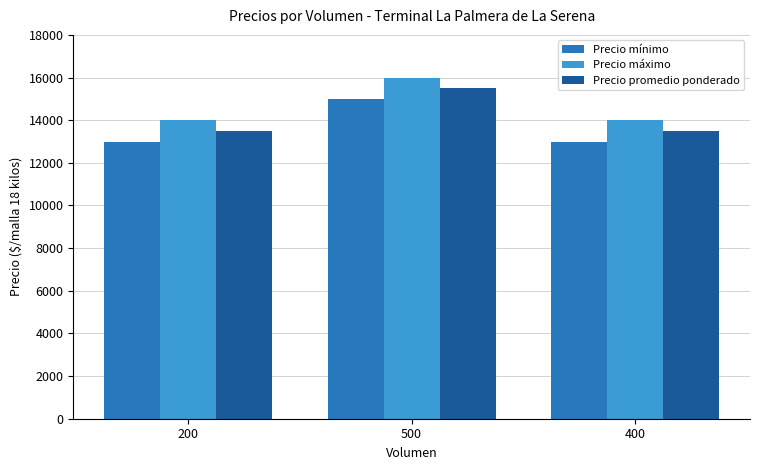

What is the difference between the maximum and minimum values in the Precio mínimo series?

2000